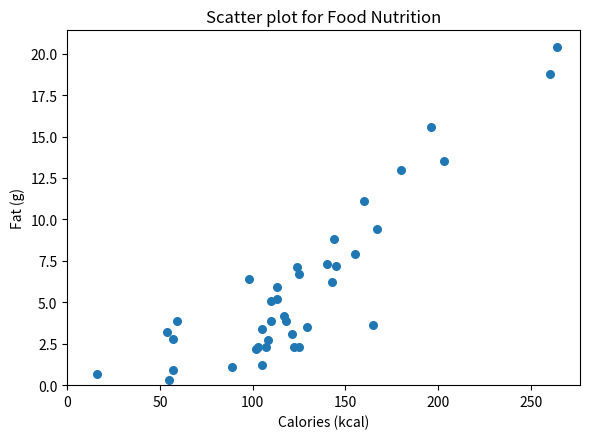

What Y value in the scatter plot is closest to 10?

9.4